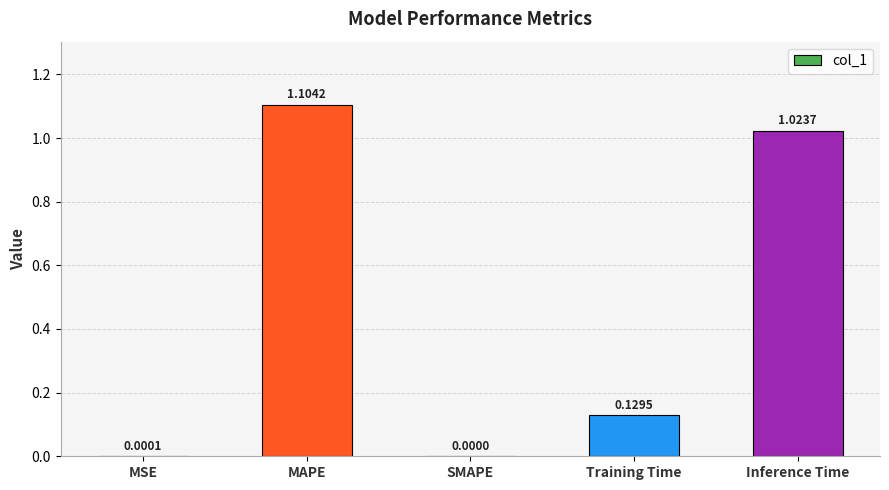

The value at MSE is 0.0. True or false?

True